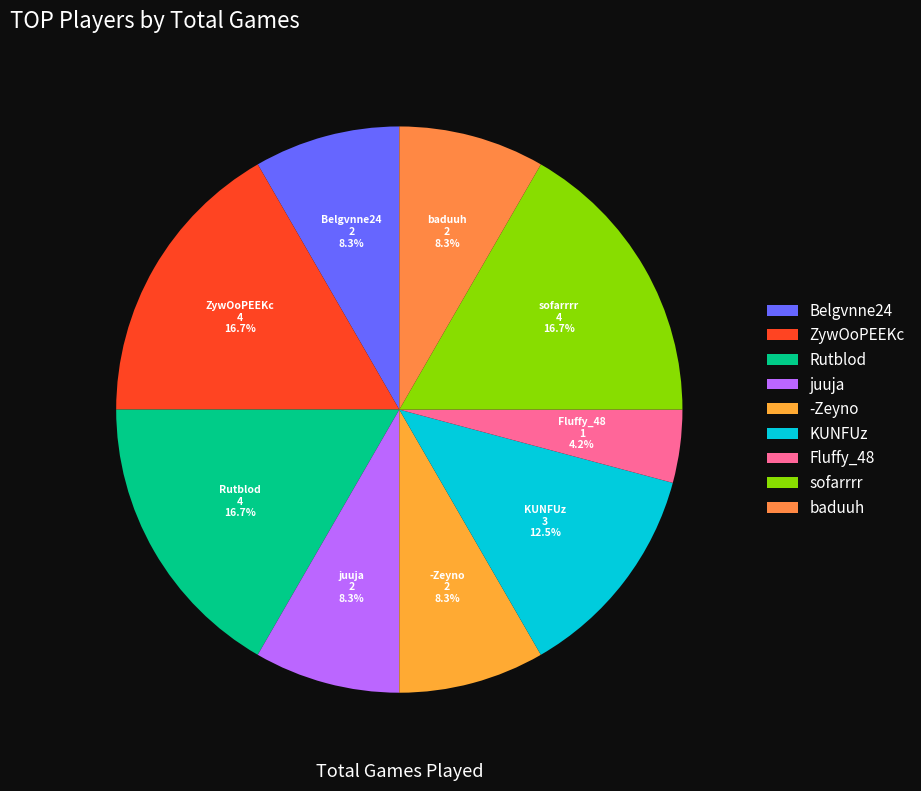

What is the total percentage of Rutblod and Belgvnne24?

25.0%